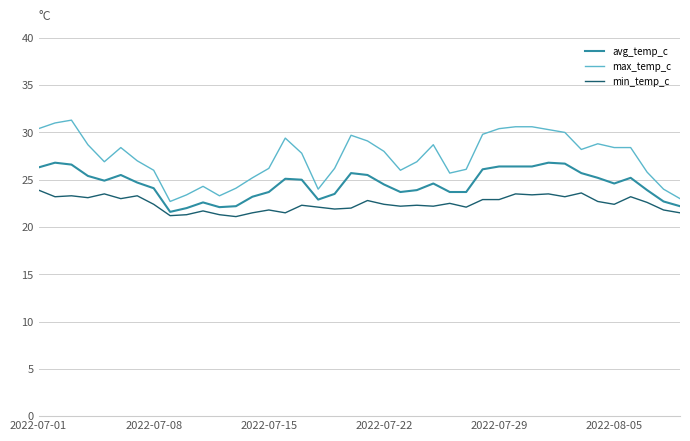

What is the sum of all min_temp_c values?

899.1